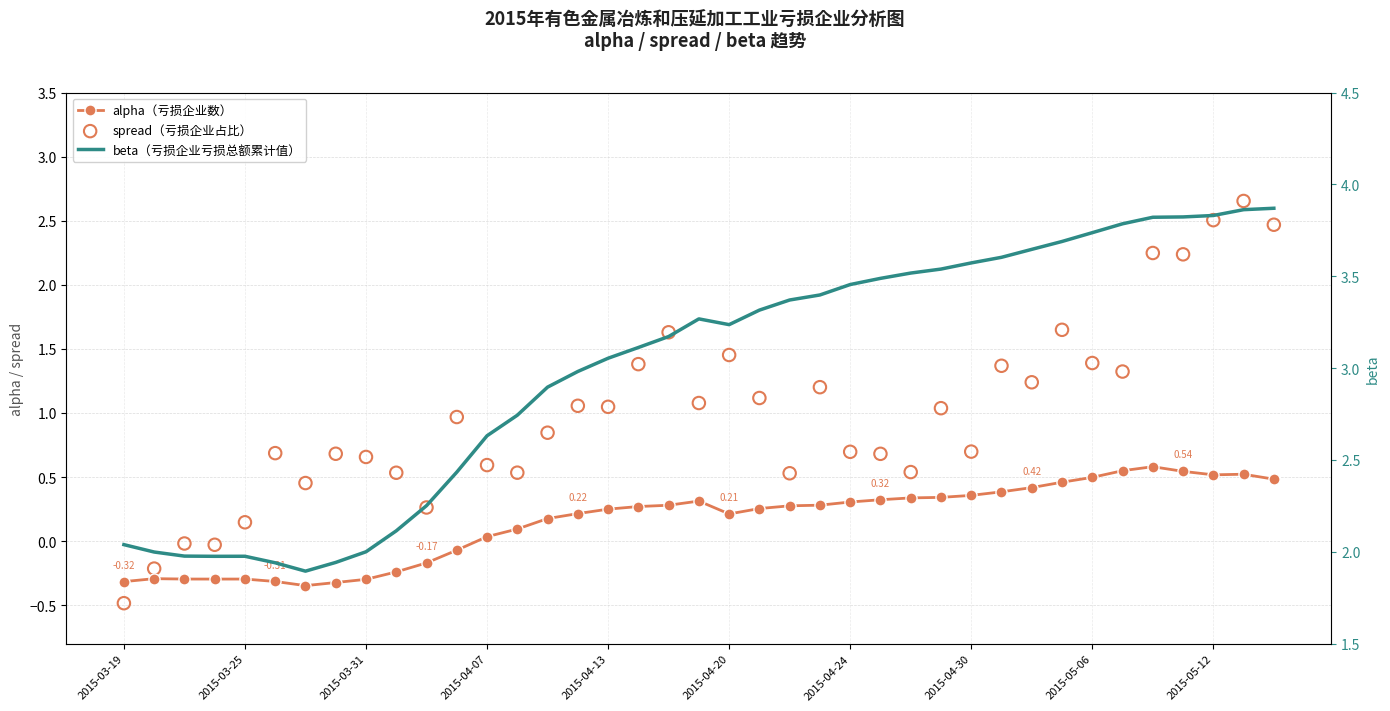

Is the value of alpha（亏损企业数） at 2015-04-24 greater than the value of spread（亏损企业占比） at 2015-04-13?

No